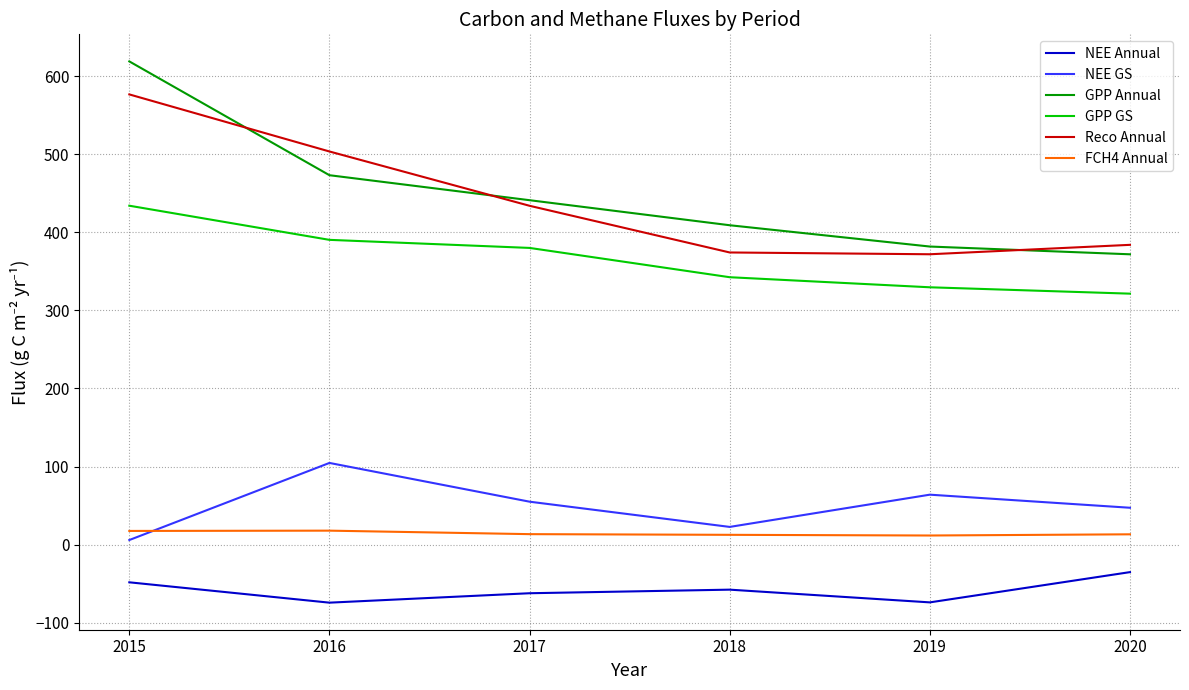

Which series ends up on top after the final intersection of GPP Annual and Reco Annual?

Reco Annual